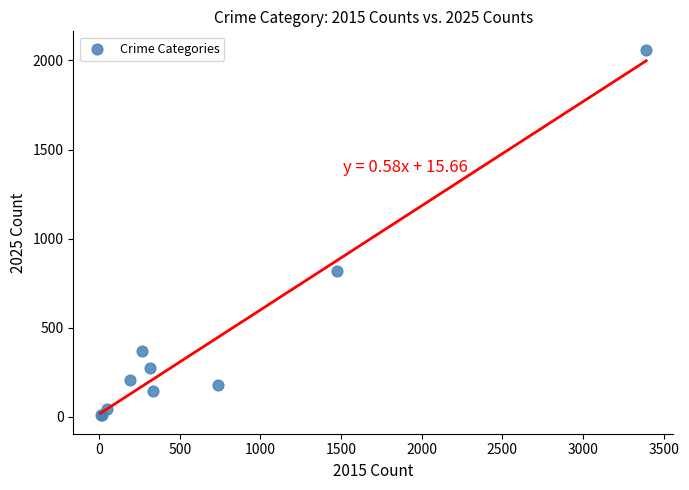

What Y value in the scatter plot is closest to 1034?

821